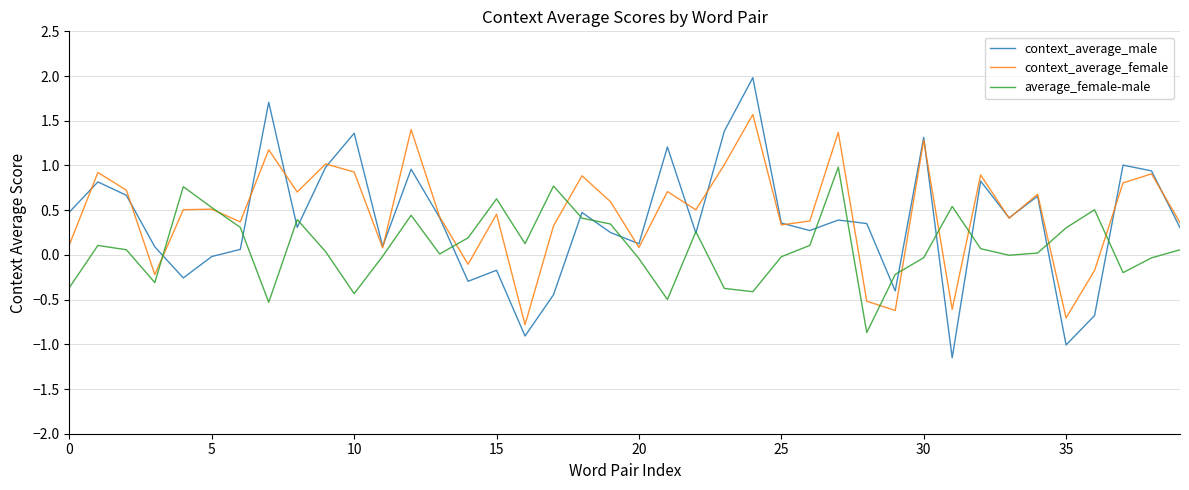

List the series in order of their peak value, highest first.

context_average_male, context_average_female, average_female-male